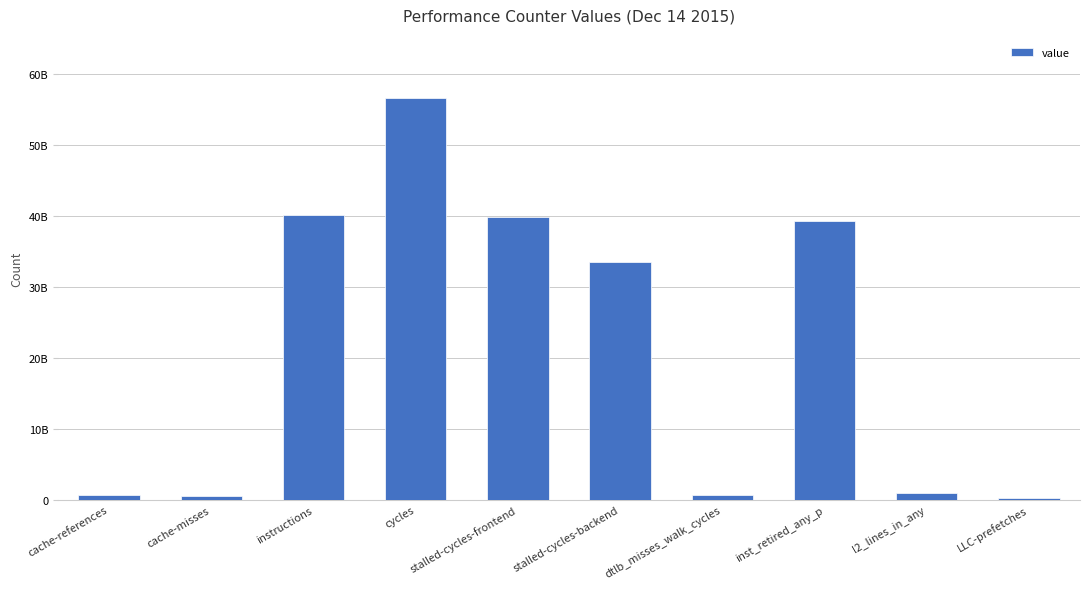

What is the label of the 1st bar from the right?

LLC-prefetches